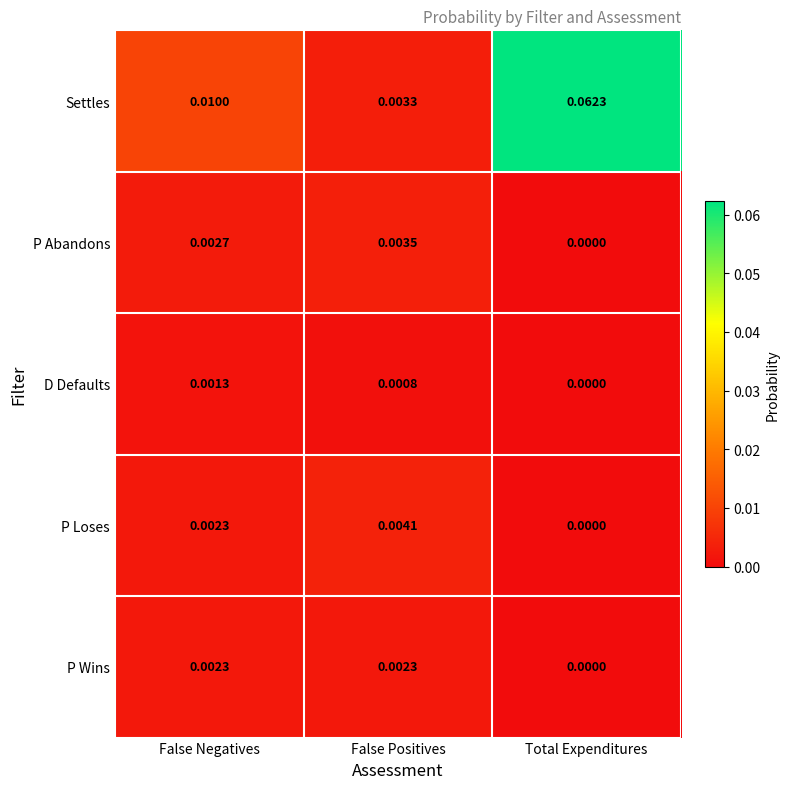

Is the value of Settles at False Negatives greater than the value of D Defaults at Total Expenditures?

Yes